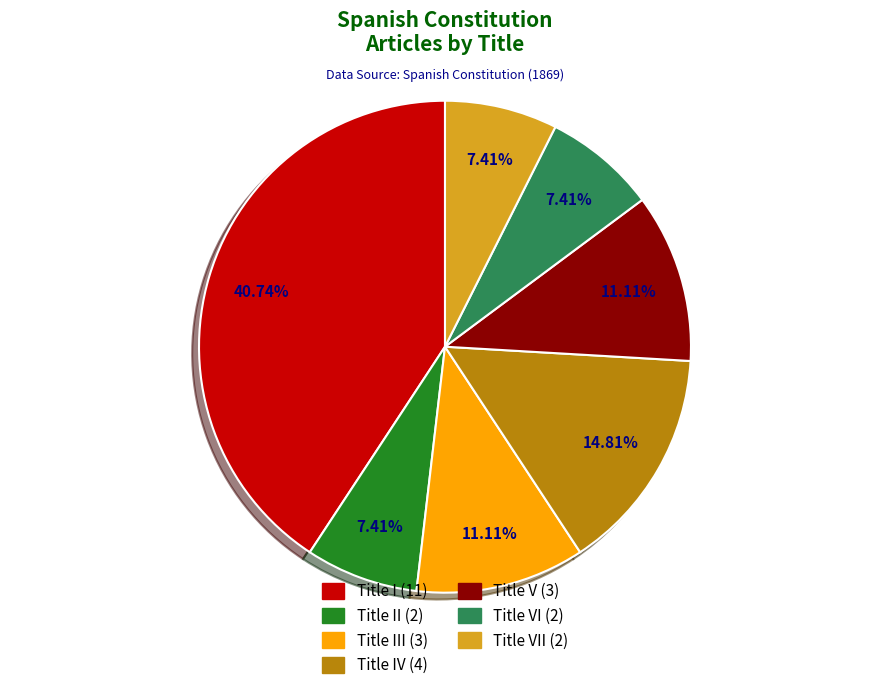

Does any single category account for the majority?

No